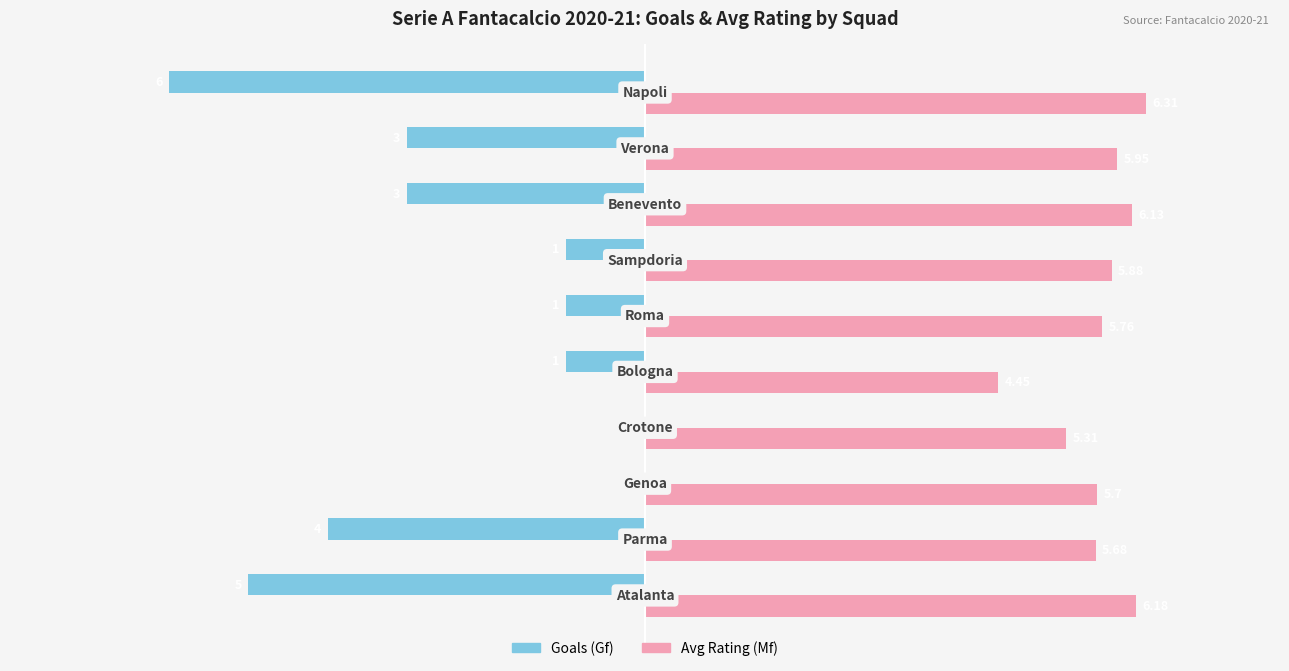

Which series has the largest total across all categories?

Avg Rating (Mf)